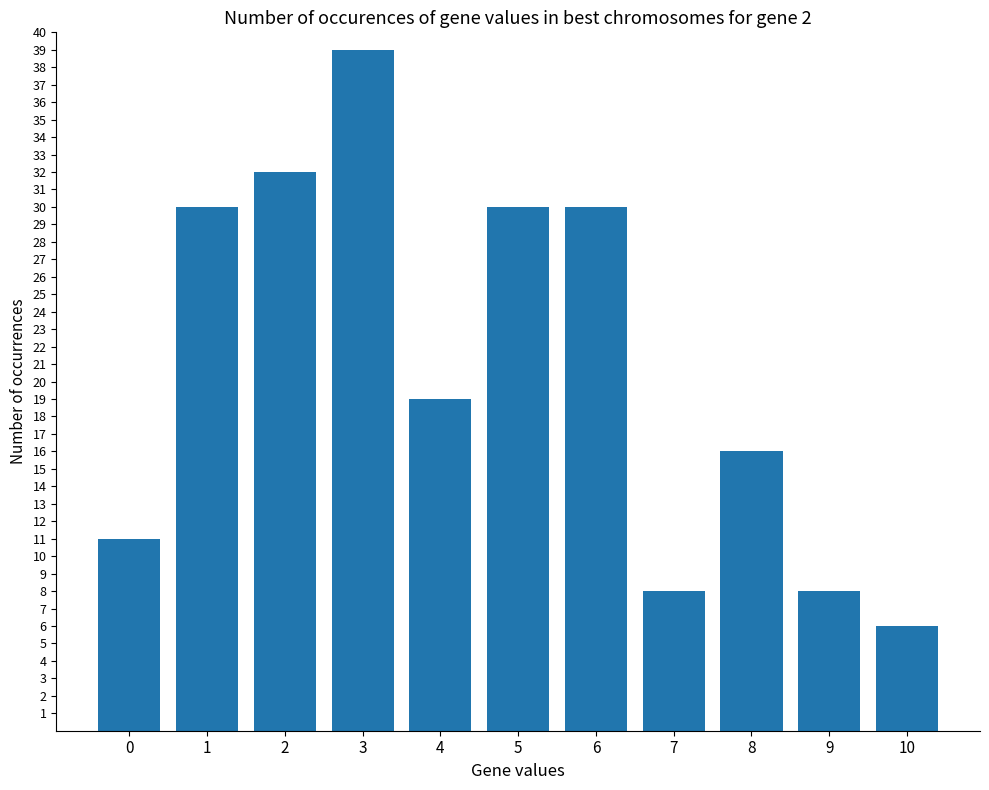

What value does the data have at 9?

8